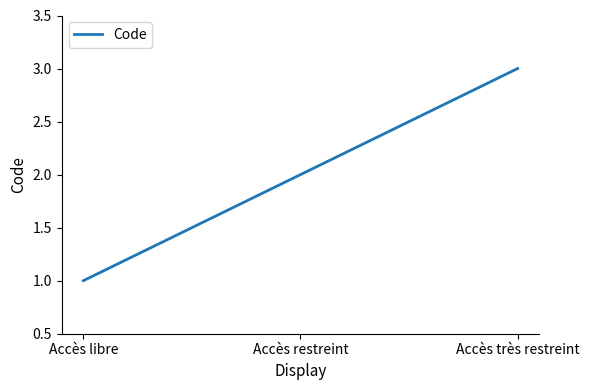

The chart shows a value of 2 at Accès restreint. True or false?

True